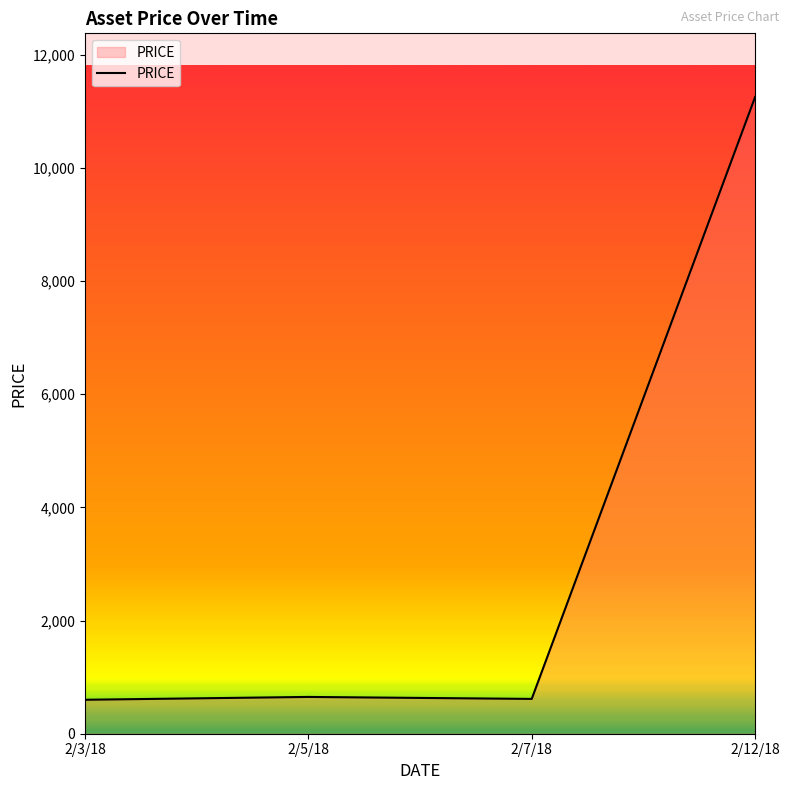

What is the difference between the values at 2/12/18 and 2/3/18?

10650